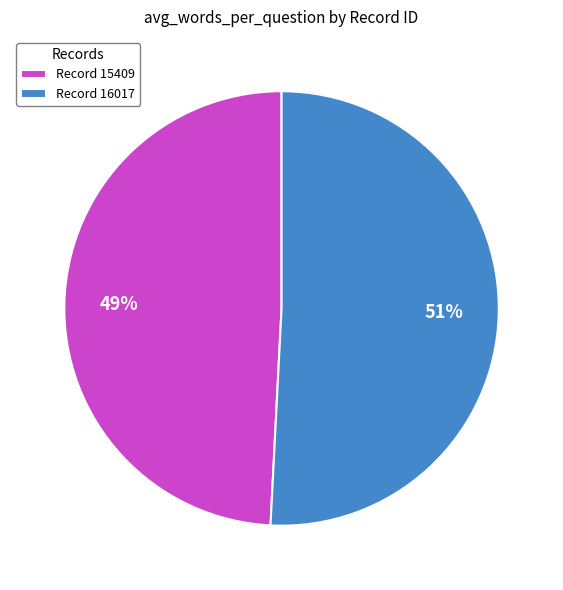

Is the sum of Record 16017 and Record 15409 greater than half?

Yes